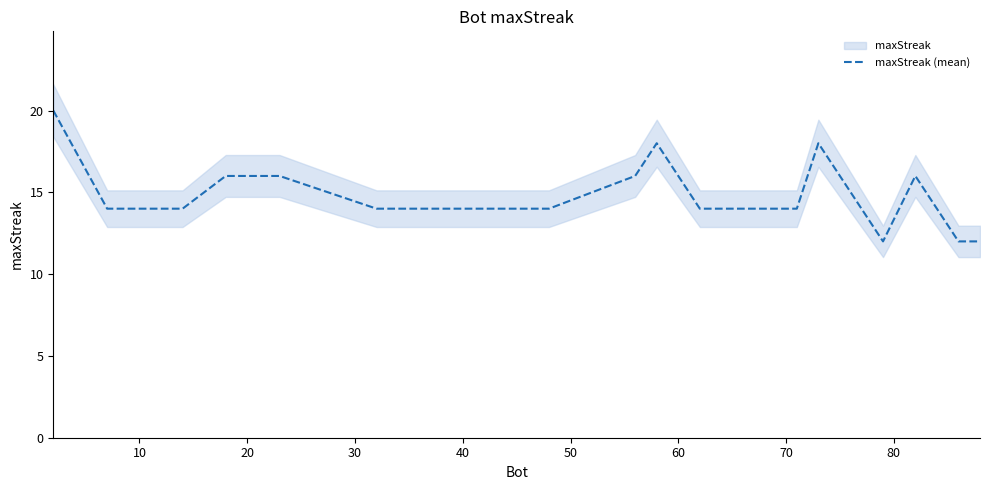

How many lines are shown in the chart?

1